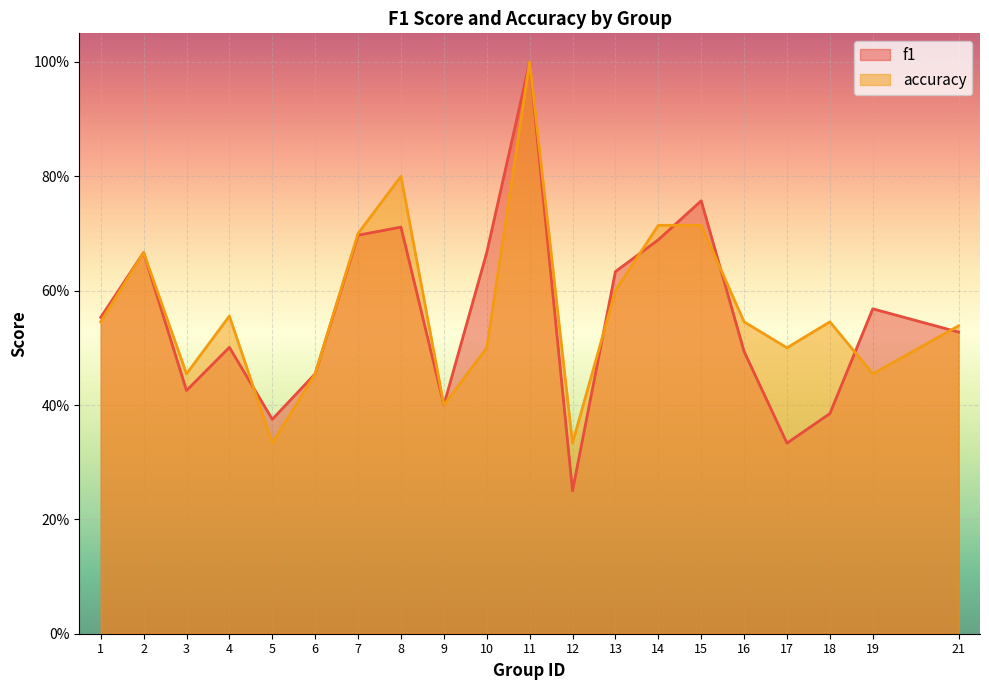

Reading left to right, list all the values displayed in this chart.

f1: 0.6	0.7	0.4	0.5	0.4	0.5	0.7	0.7	0.4	0.7	1.0	0.2	0.6	0.7	0.8	0.5	0.3	0.4	0.6	0.5
accuracy: 0.5	0.7	0.5	0.6	0.3	0.5	0.7	0.8	0.4	0.5	1.0	0.3	0.6	0.7	0.7	0.5	0.5	0.5	0.5	0.5